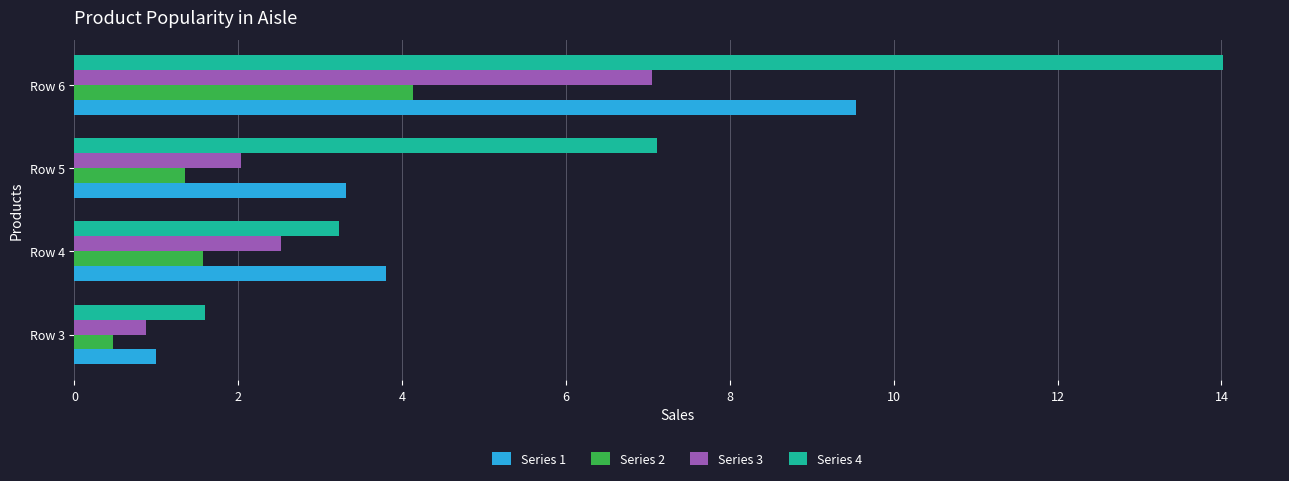

What are all the series names shown in the legend?

Series 1, Series 2, Series 3, Series 4